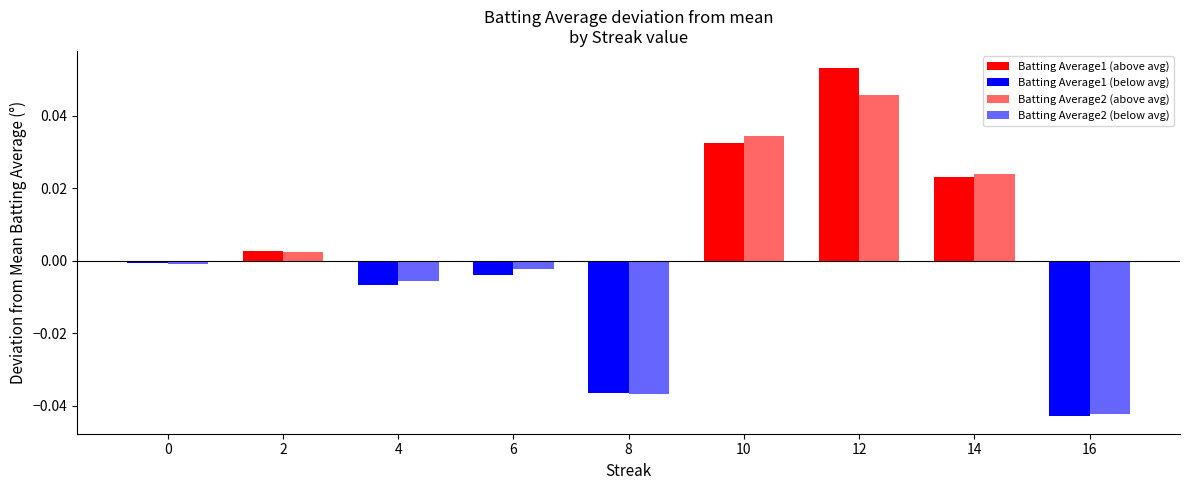

What are all the series names shown in the legend?

Batting Average1, Batting Average2